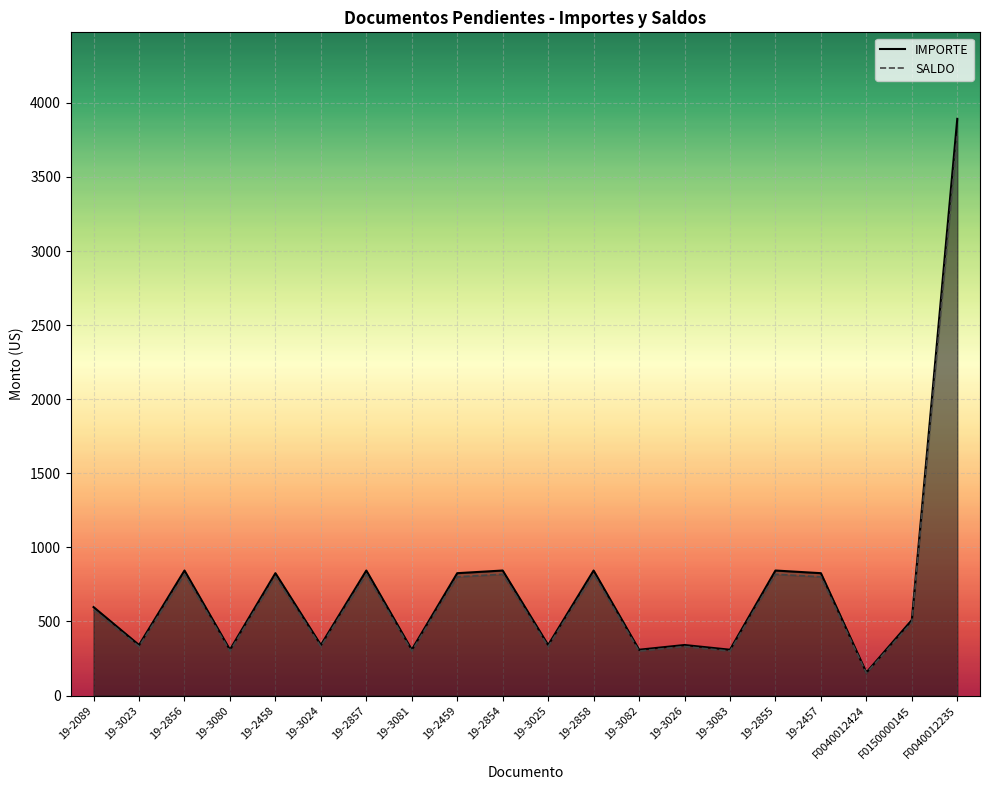

How many values in the IMPORTE series are below 597?

10